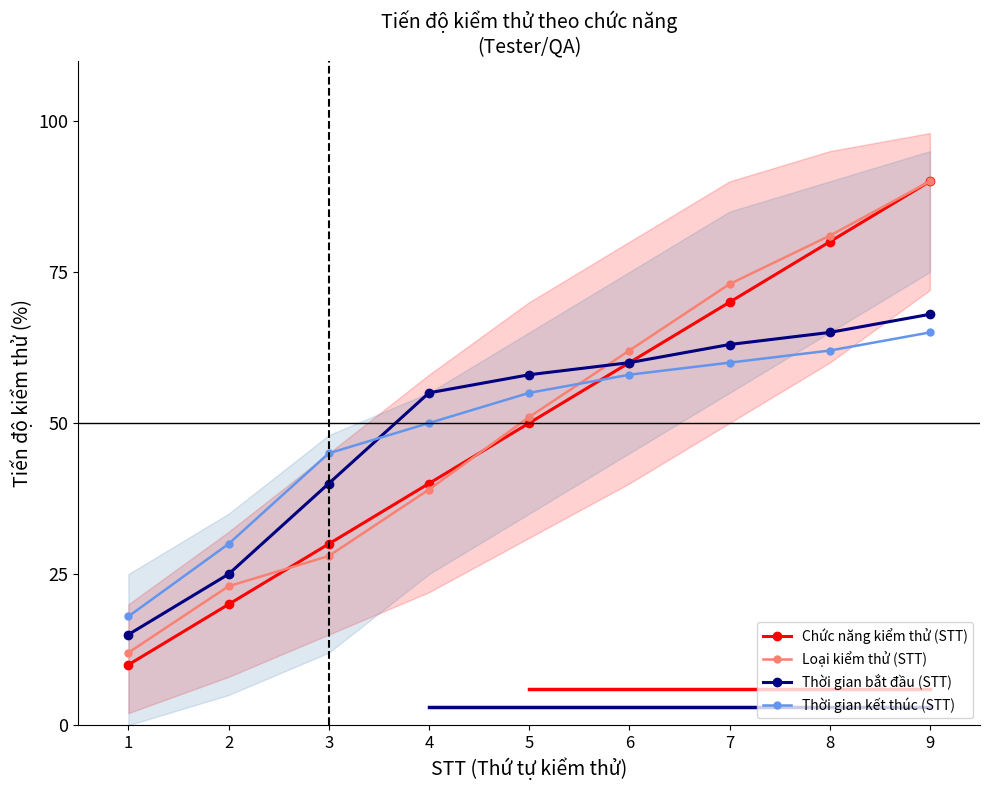

How many lines are shown in the chart?

4